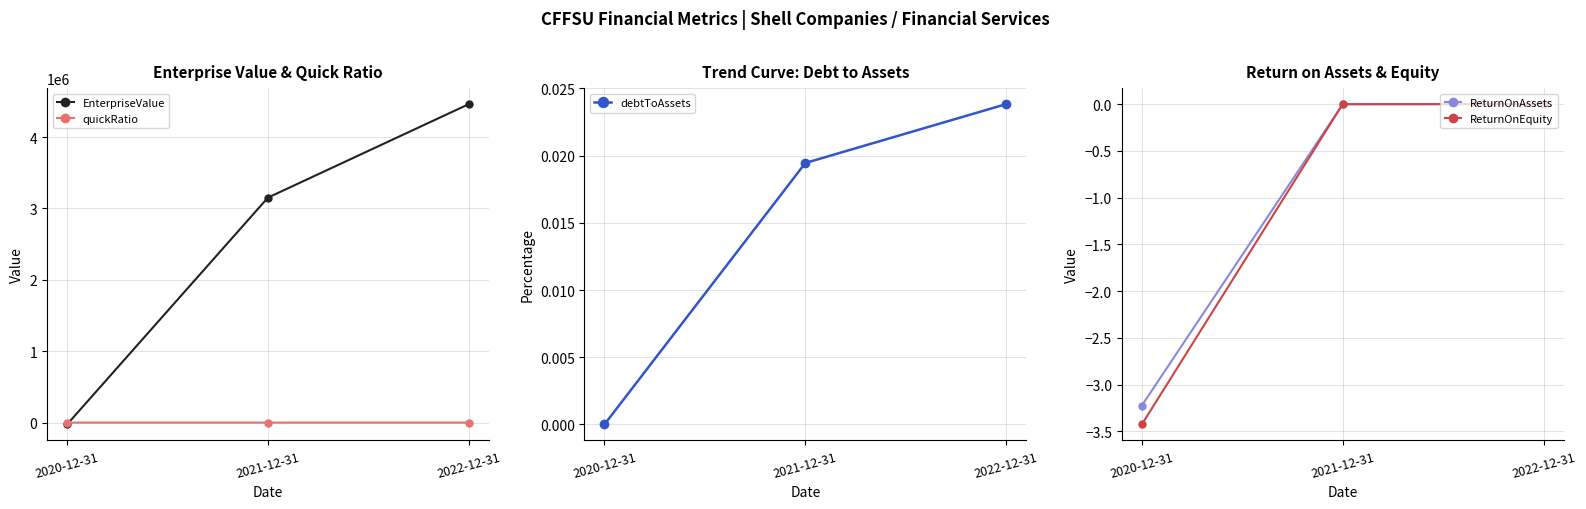

Between 2021-12-31 and 2022-12-31, which is larger?

2022-12-31